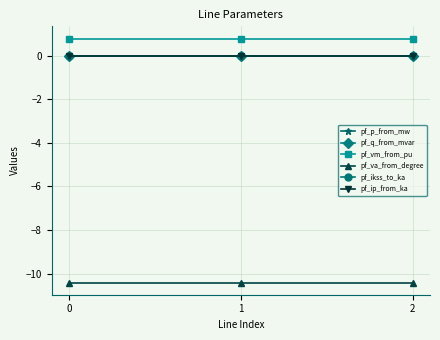

Is this an area chart (filled region under the line)?

No